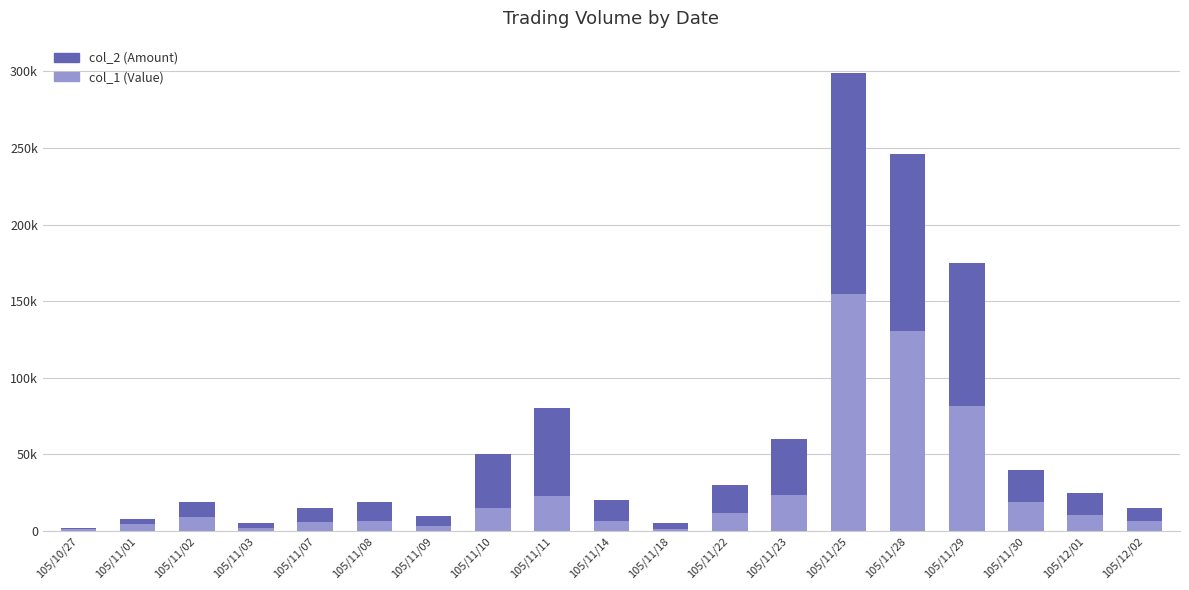

At how many categories does at least one series exceed 70843?

4